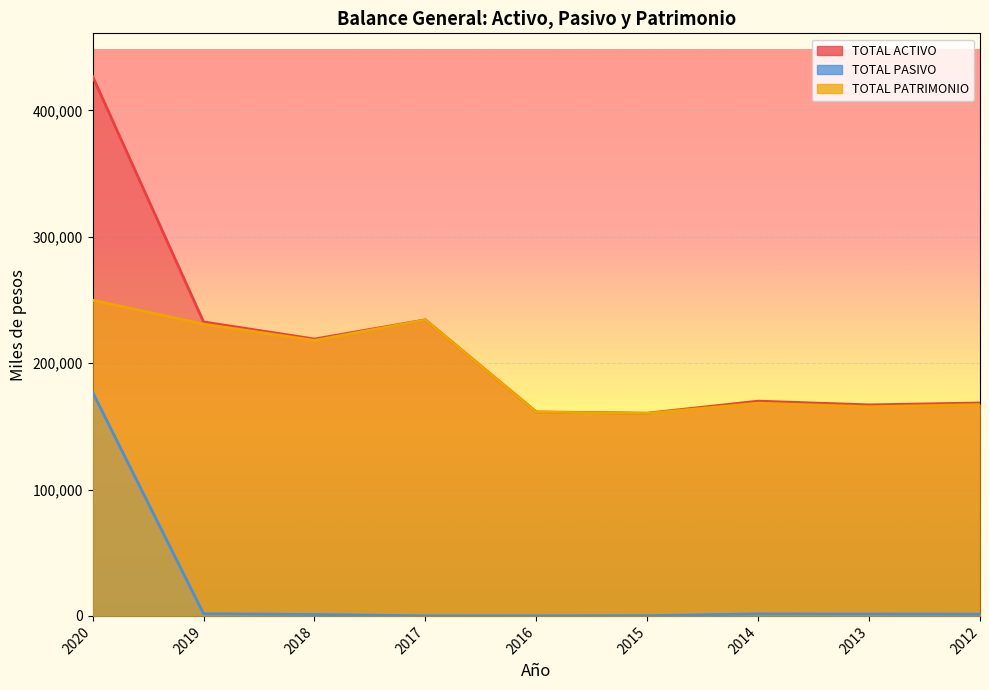

What is the sum of all TOTAL ACTIVO values?

1939712.6